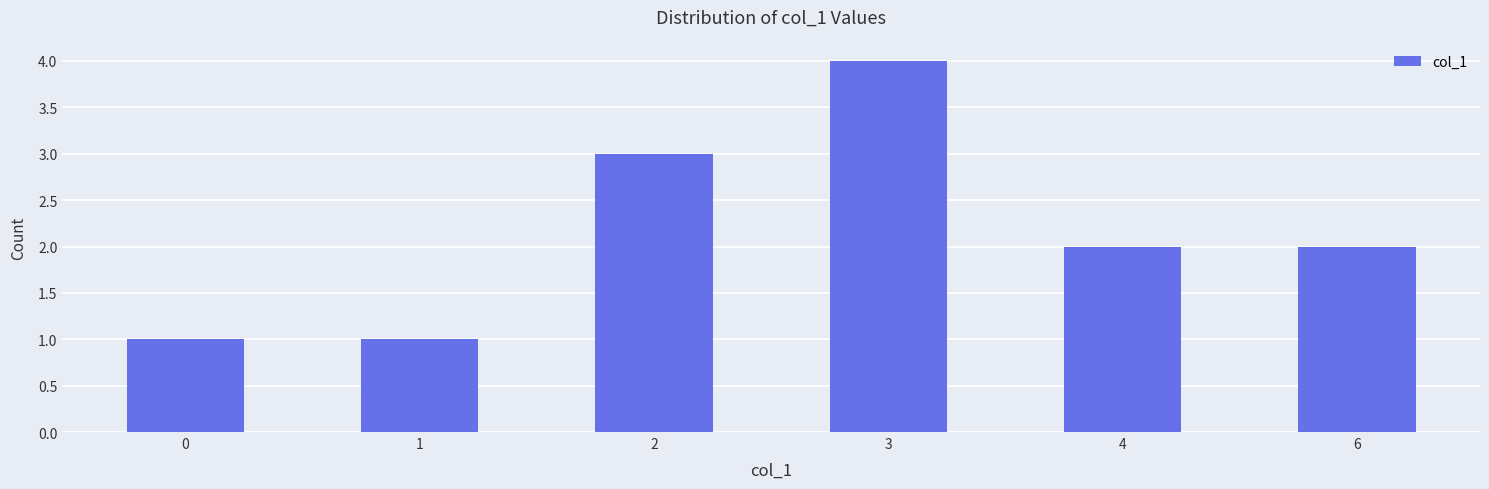

The value at 6 is 1. True or false?

False